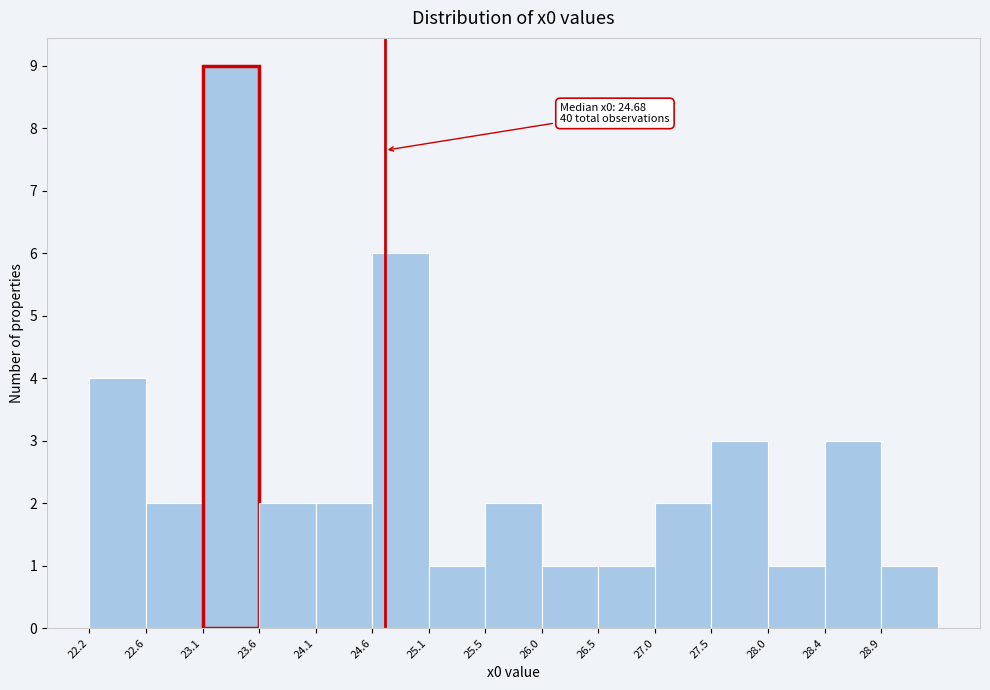

Which range on the x-axis has the tallest bar?

23.15 to 23.60